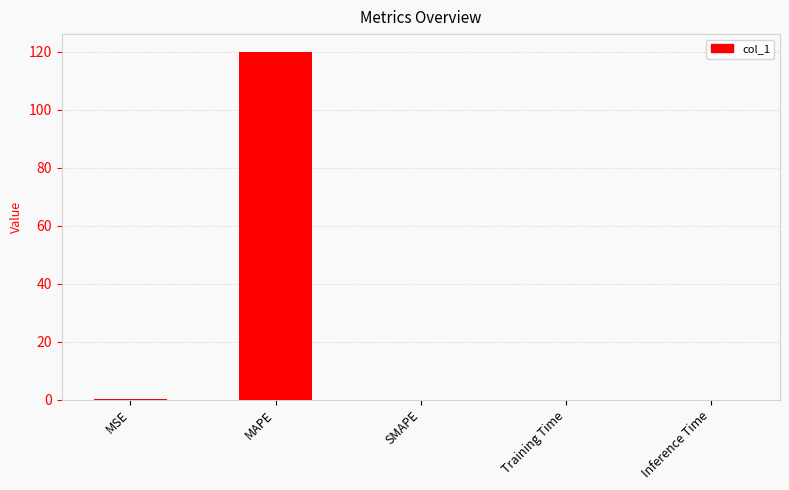

What is the sum of all values?

120.2